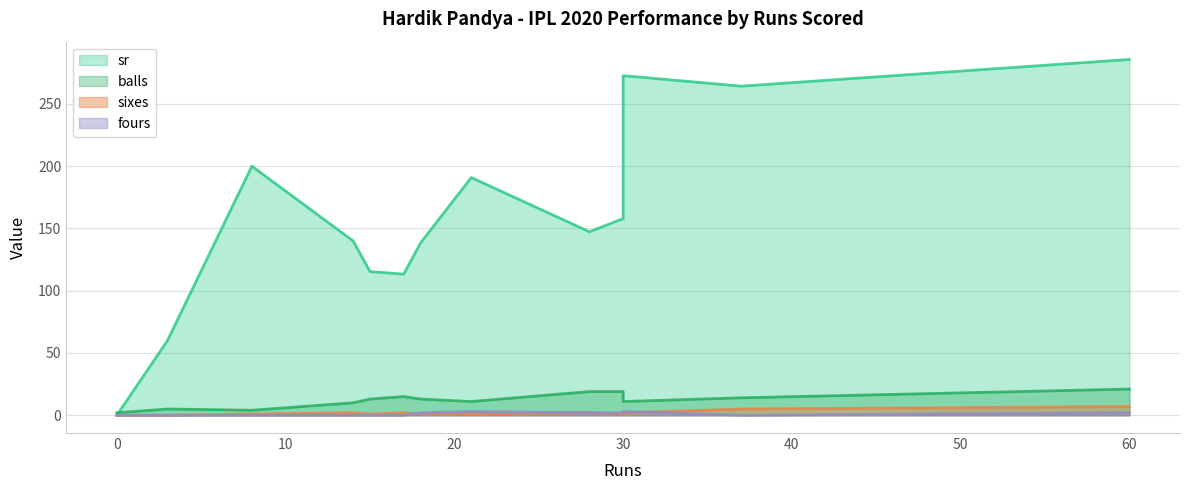

At which category is the sum across all series the highest?

60